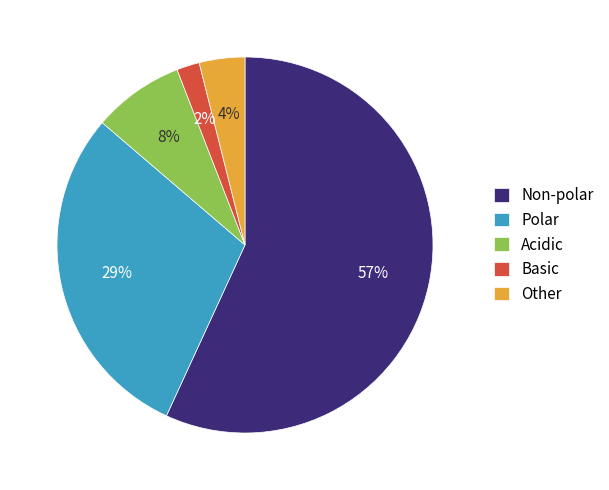

To the nearest percent, what is the average slice percentage?

20%